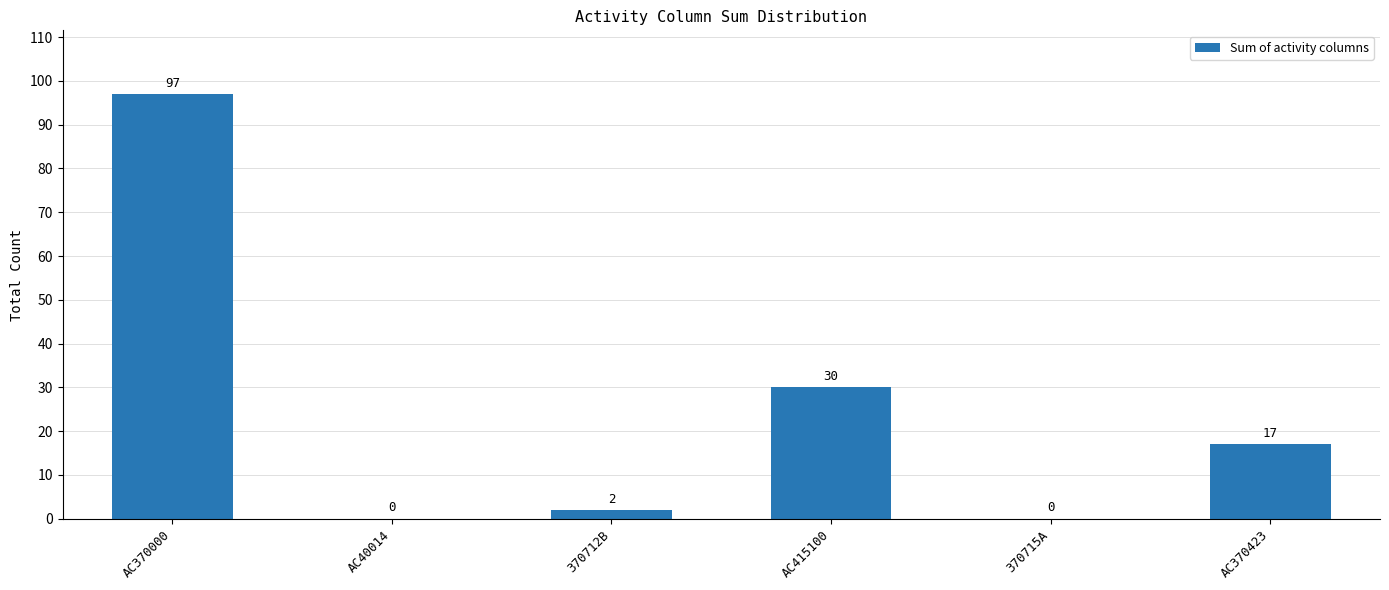

Is it true that the value at AC370000 is 144?

False